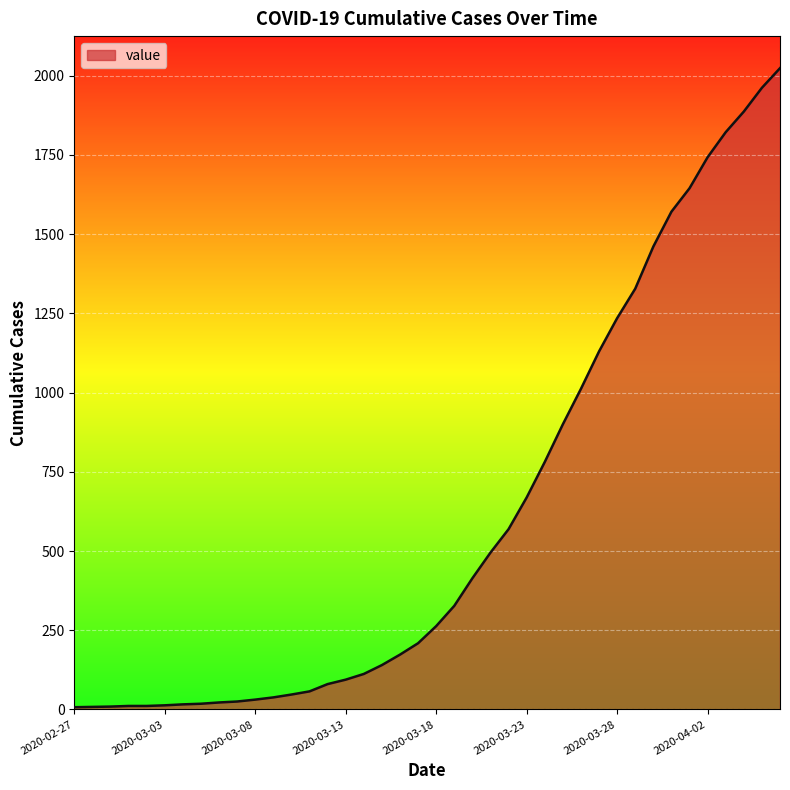

What is the difference between the second highest and minimum values?

1955